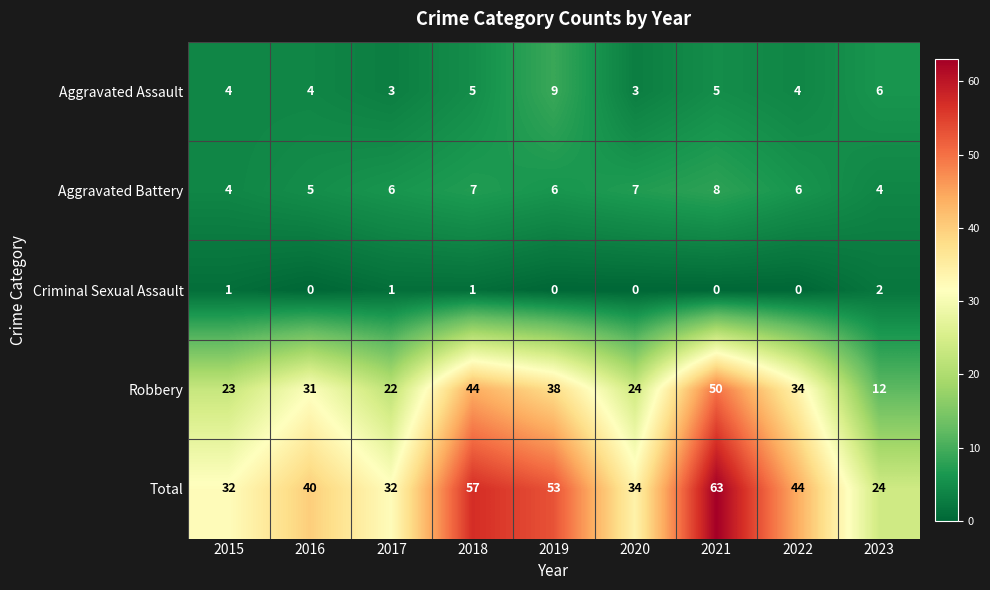

What is the sum of the Robbery values at 2015 and 2018?

67